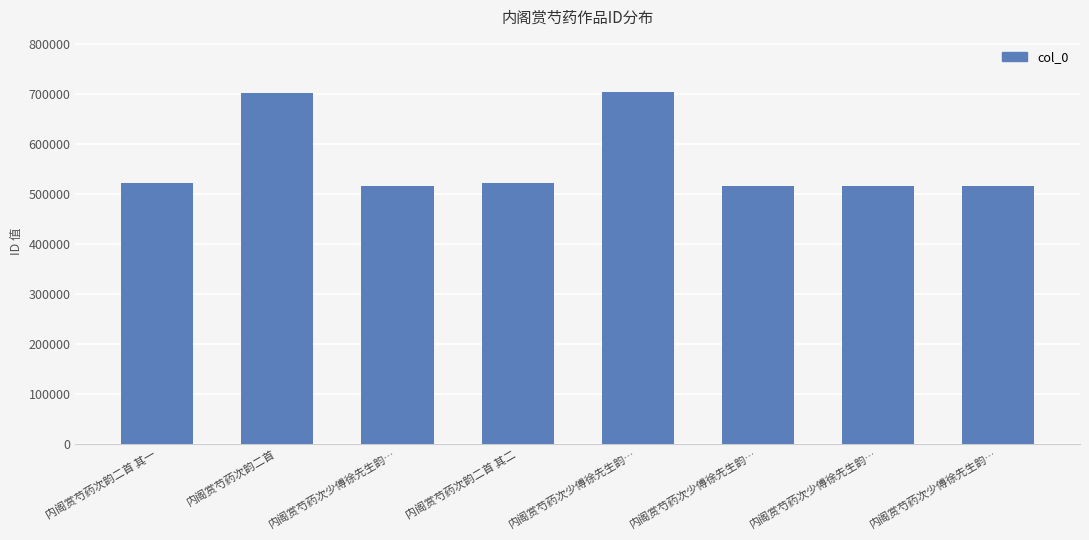

Reading left to right, what are all the values shown in this chart?

521198	700182	515682	521199	702445	515683	515684	515681